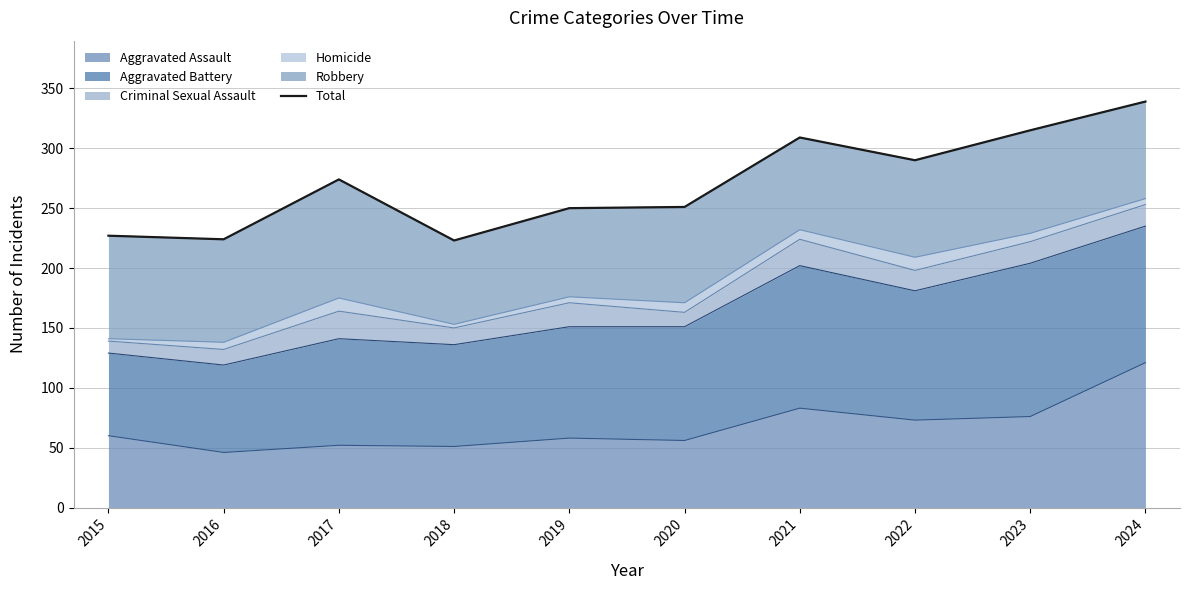

Which has a higher value, 2024 or 2015?

2024